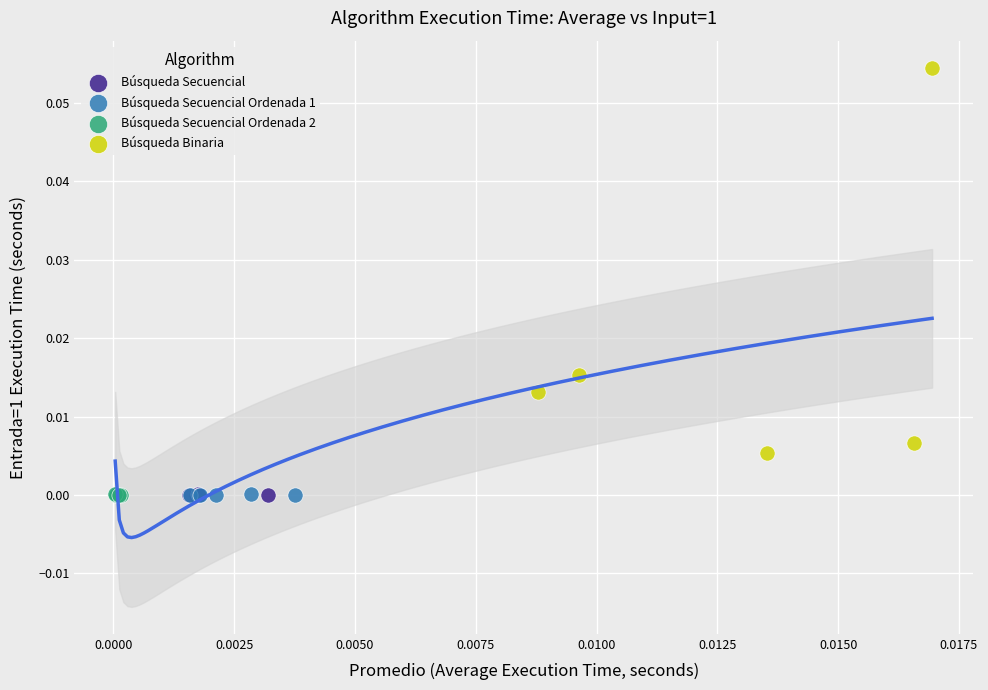

Which series has the widest spread of Y values?

Búsqueda Binaria